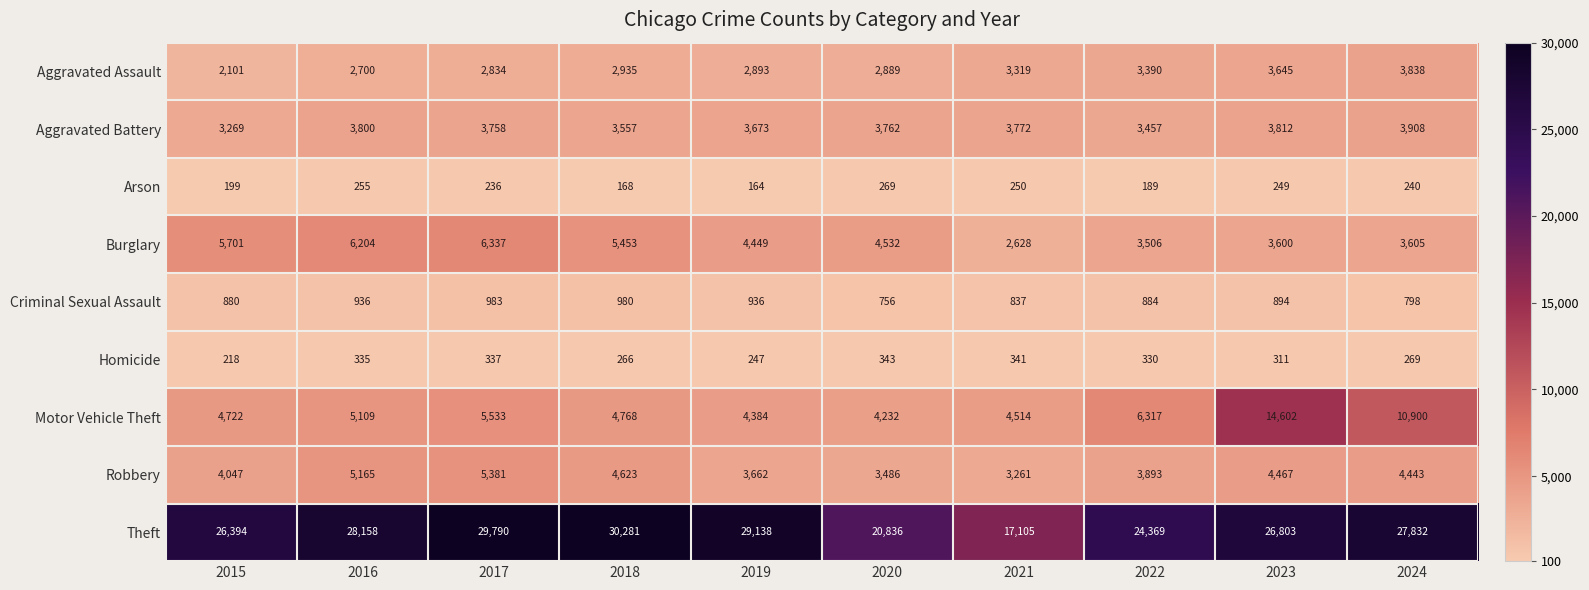

At which category does the chart reach its peak across all series?

2018